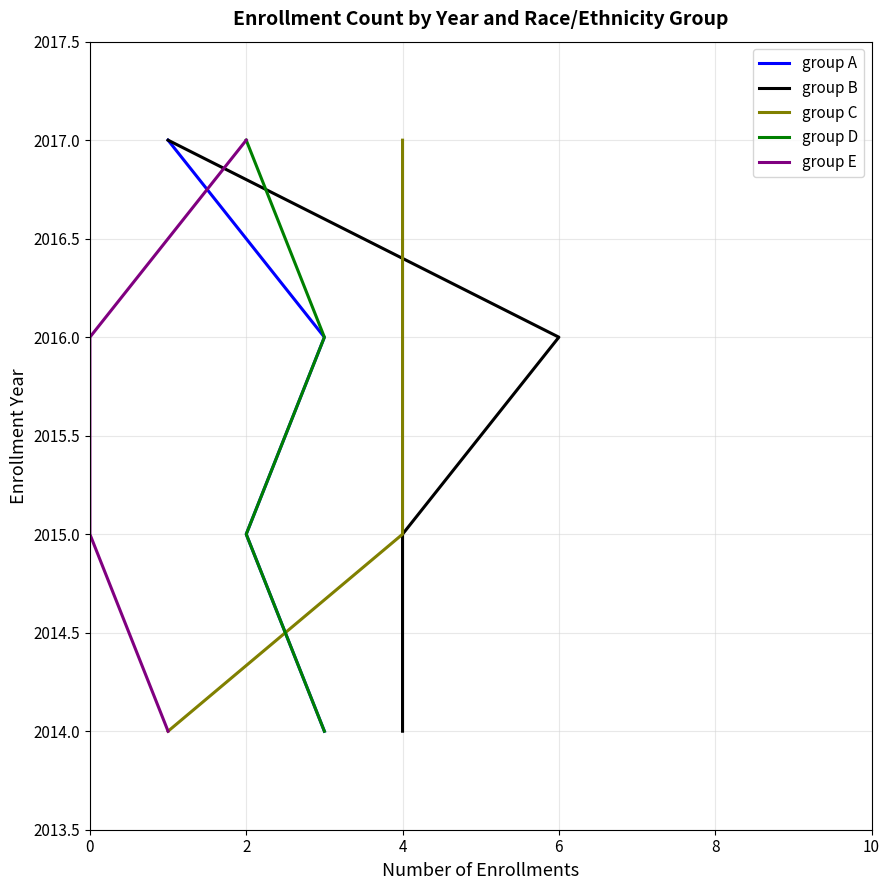

Is the value of group C at 4 greater than the value of group B at 0?

Yes